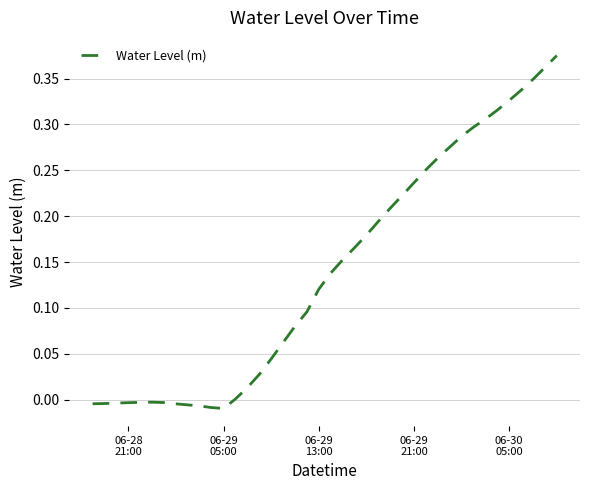

What is the sum of all values?

5.6